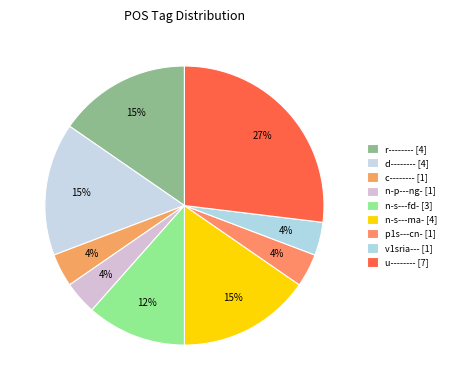

How many segments does this pie chart have?

9